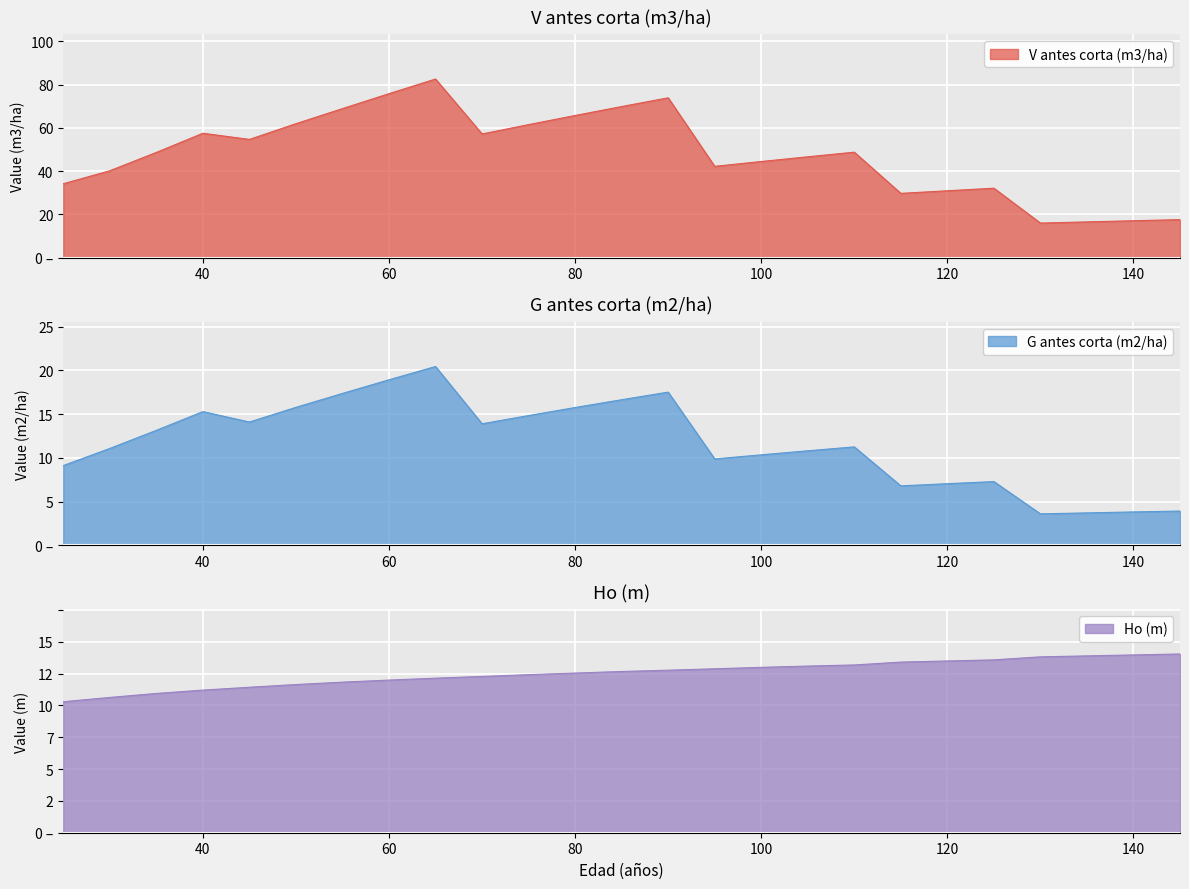

Which series has the largest range (max minus min)?

V antes corta (m3/ha)